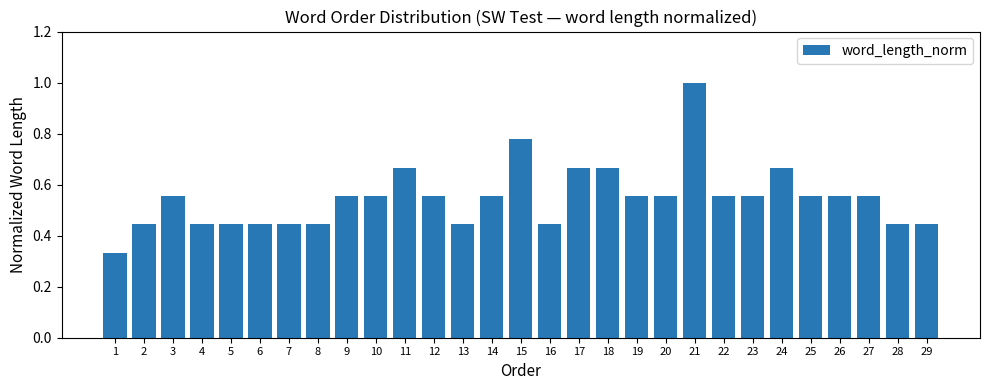

What is the average value?

0.5